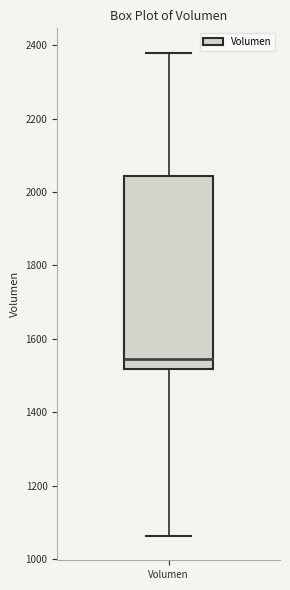

Where does the median line of the box for Volumen sit on the y-axis? The values are not printed on the chart, so give them approximately, as read against the axis.

1540